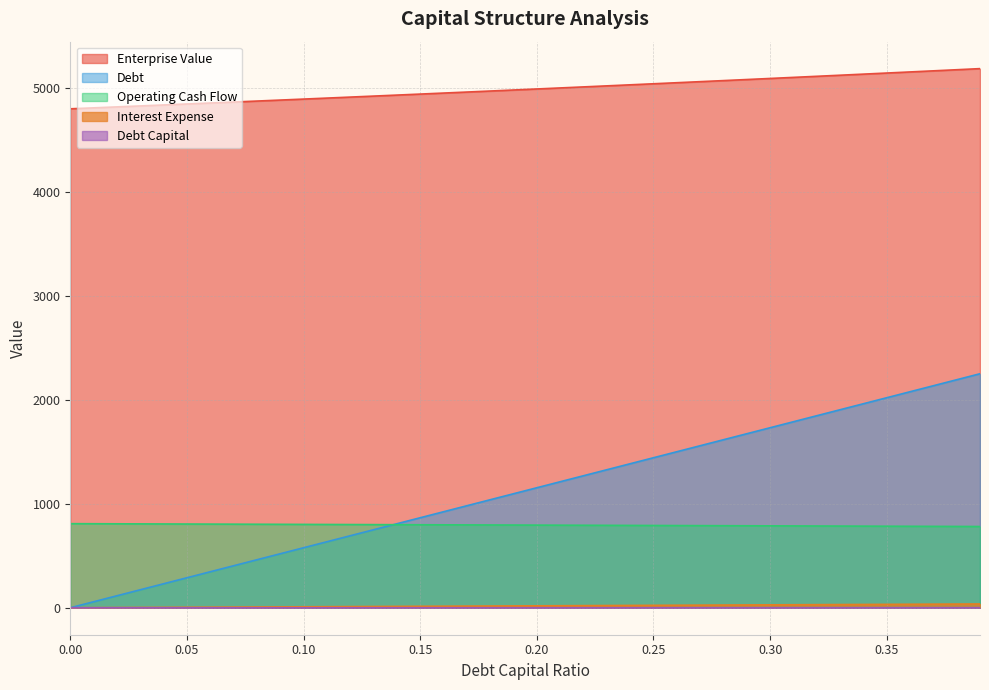

True or false: operating_cash_flow and interest_expense cross at least once.

False